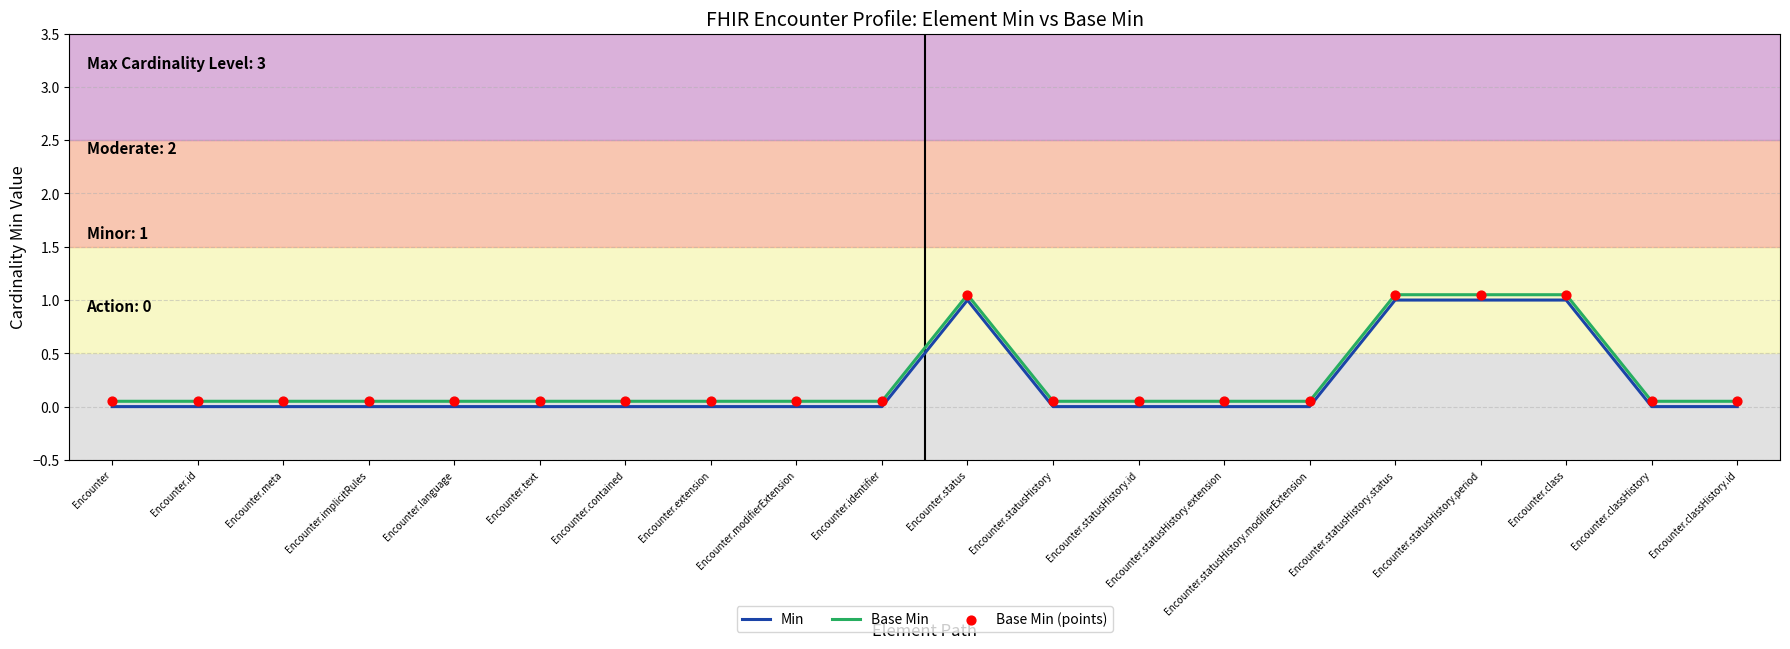

At how many categories does at least one series exceed 0?

20